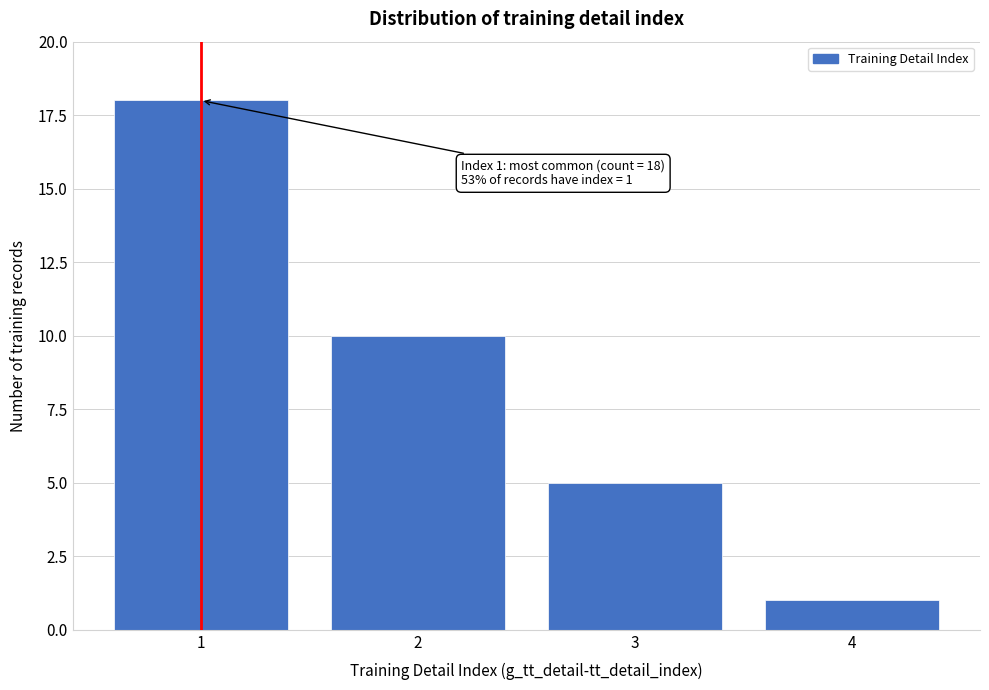

Reading left to right, what are all the values shown in this chart?

18	10	5	1